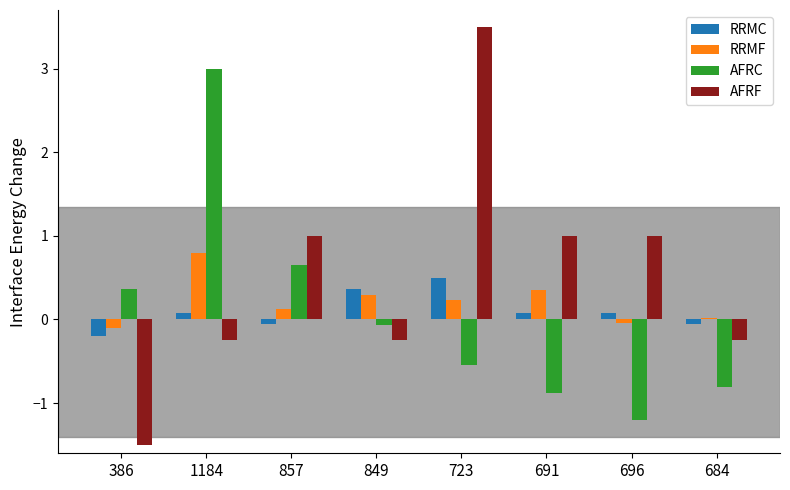

True or false: RRMF has a value of 0.8 at 1184.

True